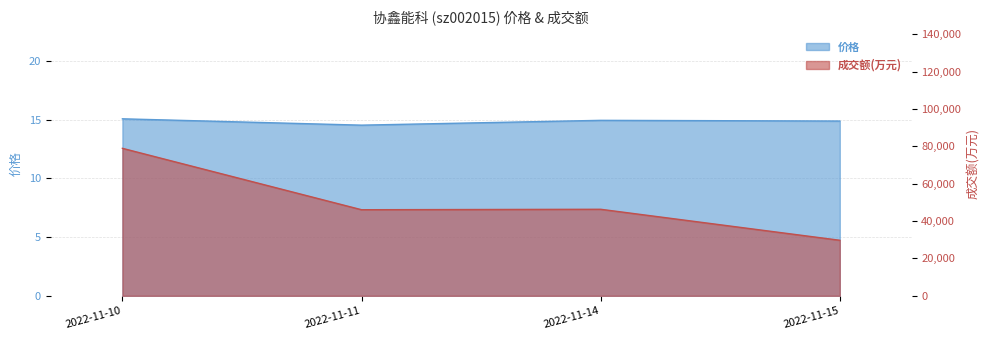

True or false: 价格 has more than 2 interior local peaks.

False